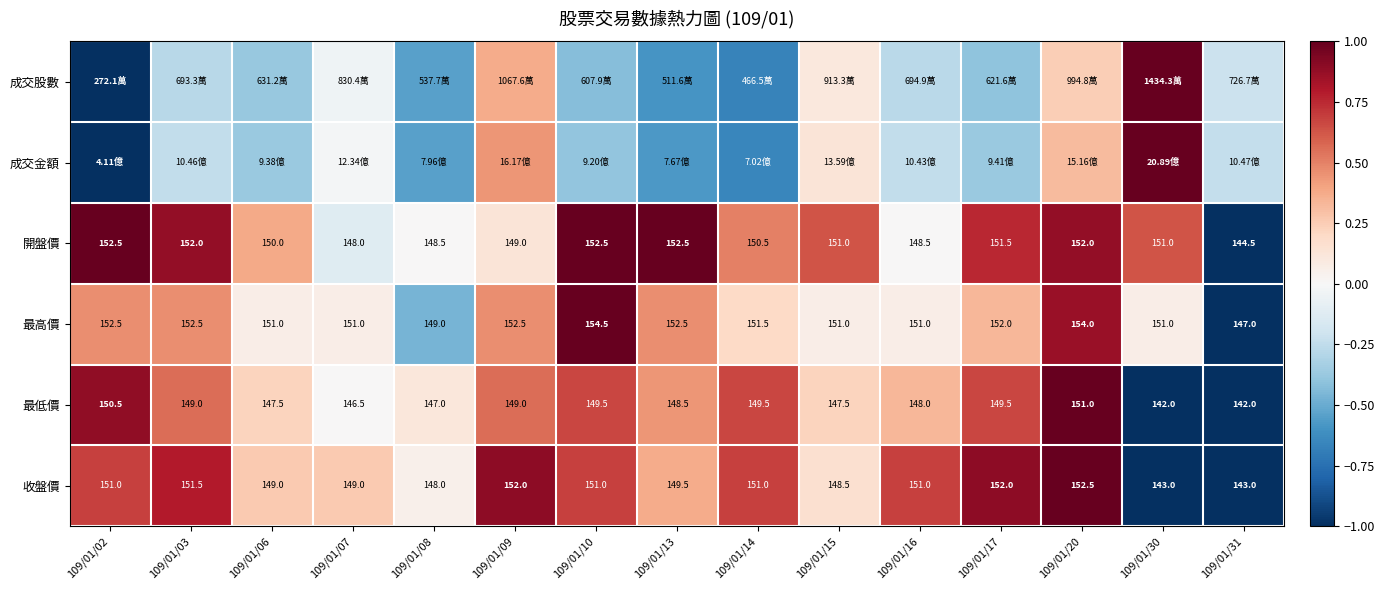

How many data points in 最低價 are less than 148?

6